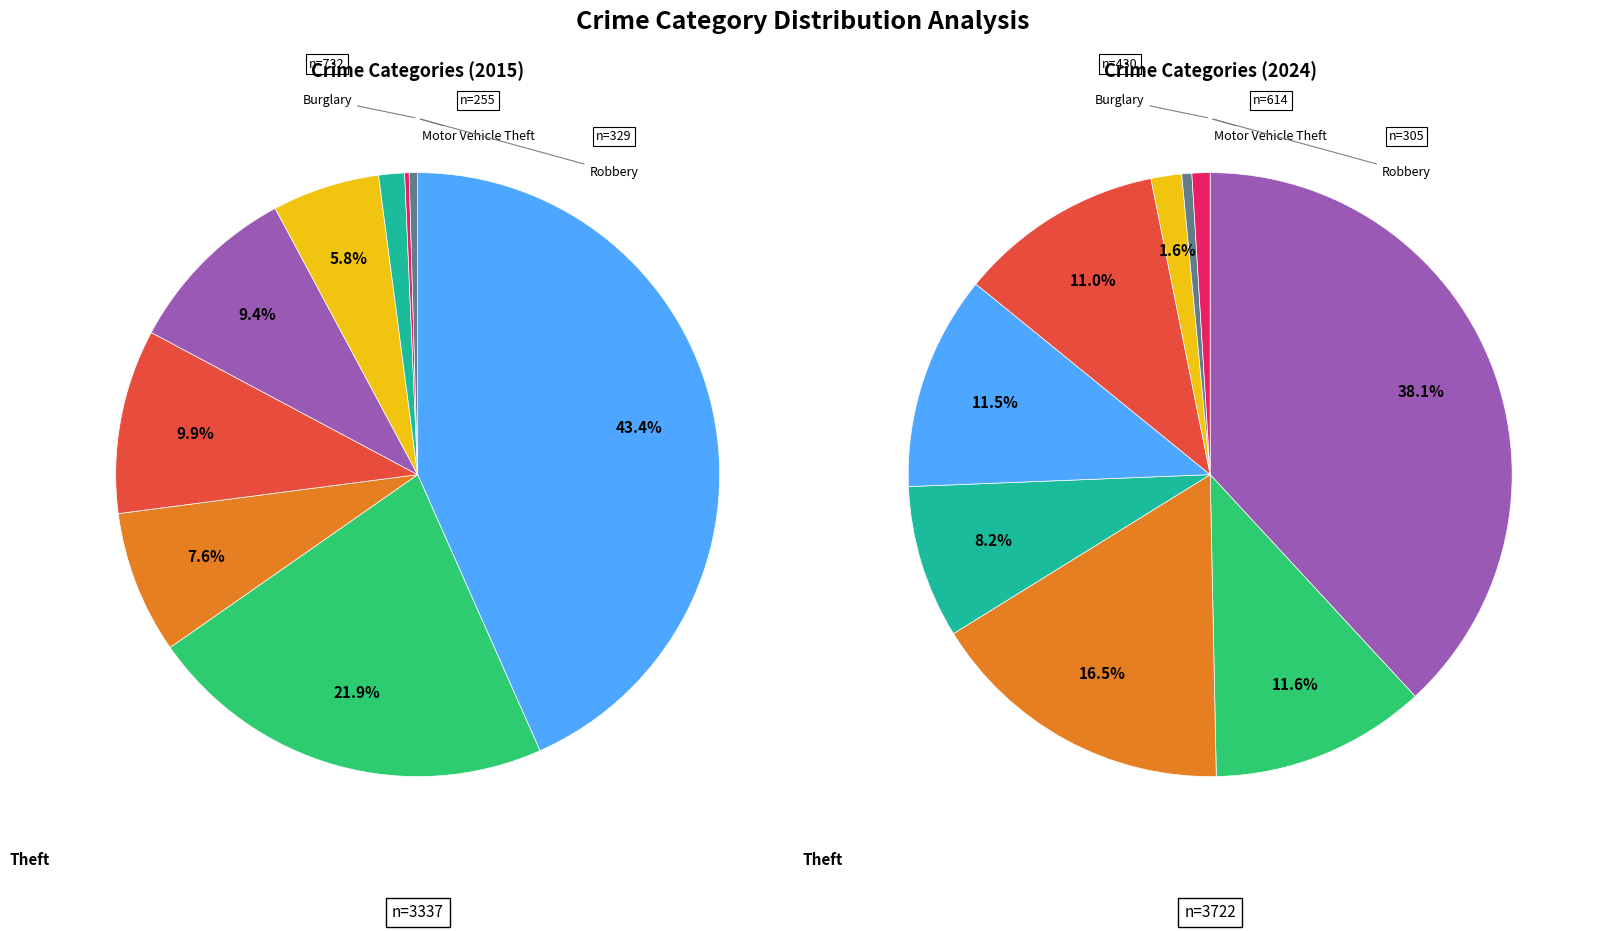

True or false: Motor Vehicle Theft accounts for 8% of the total.

True